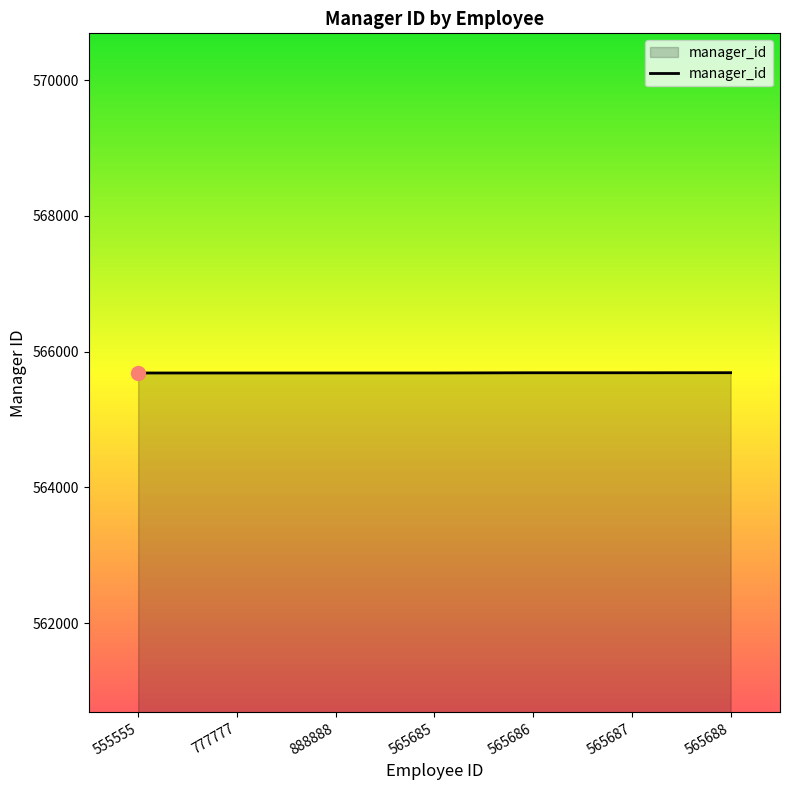

The value at 565685 is 867986. True or false?

False